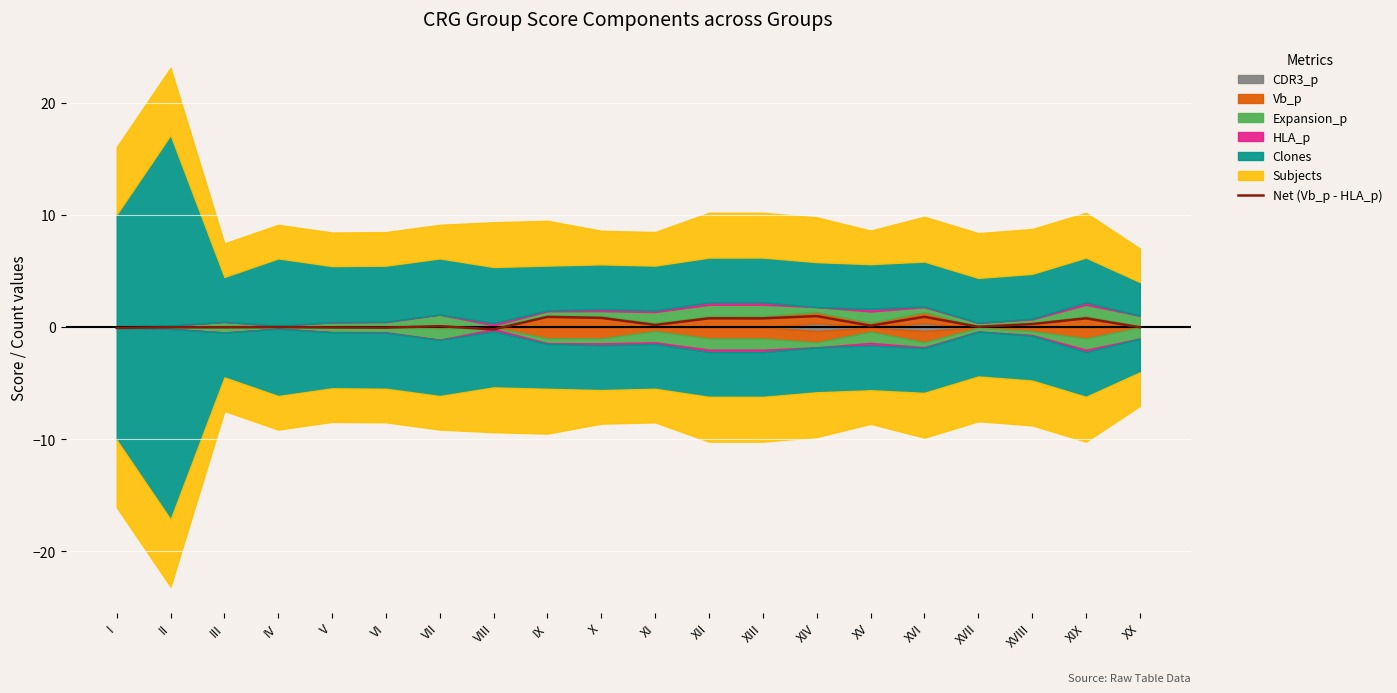

What is the label of the 2nd point from the left?

II